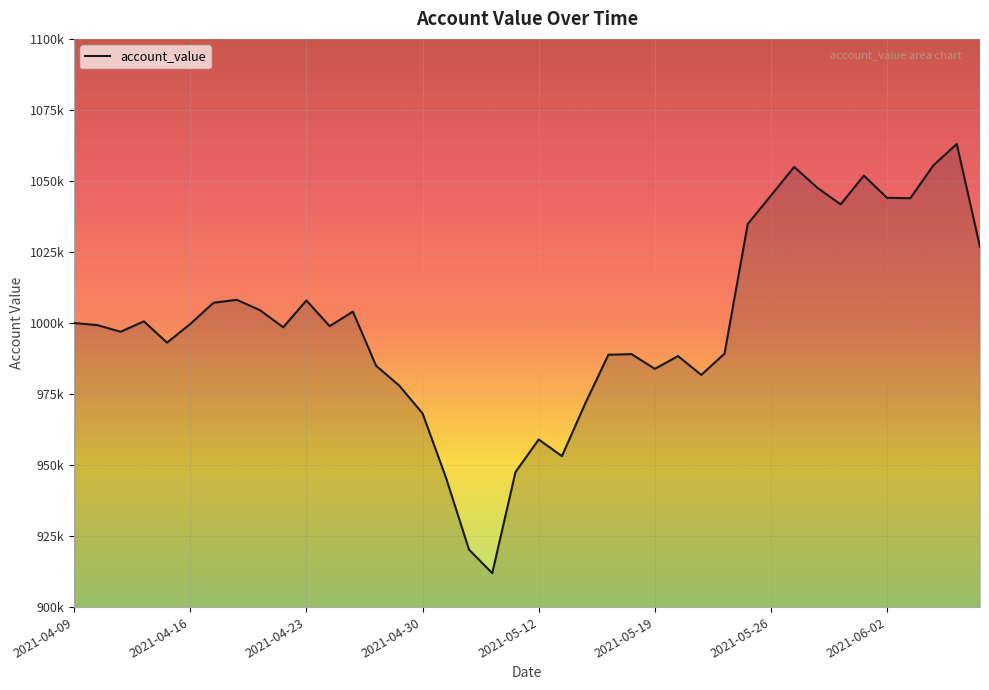

Does the chart display data point markers on the line(s)?

No